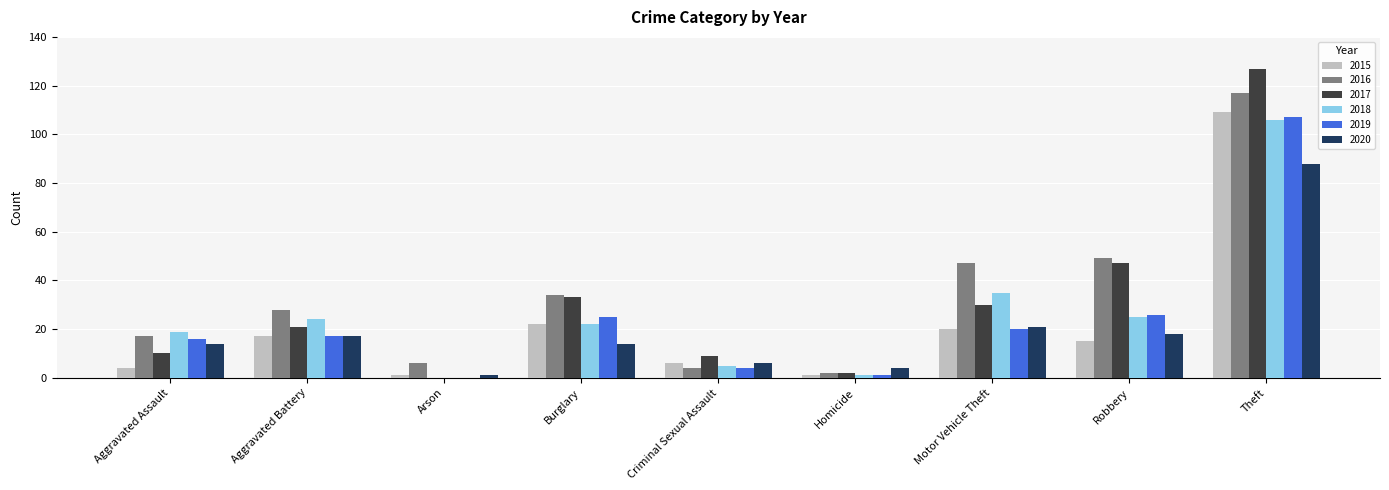

Between Criminal Sexual Assault and Robbery, which series saw the biggest shift?

2016